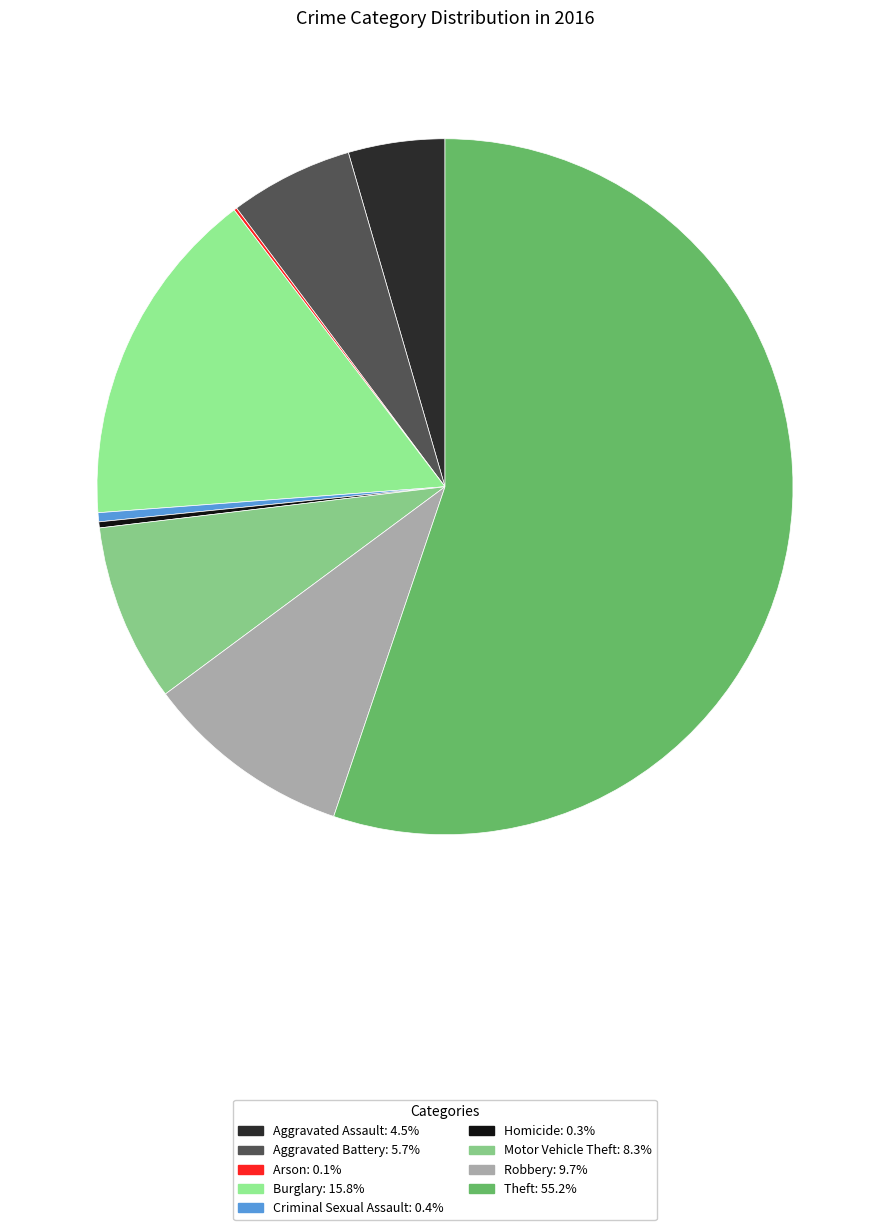

To the nearest percent, what is the average slice percentage?

11%